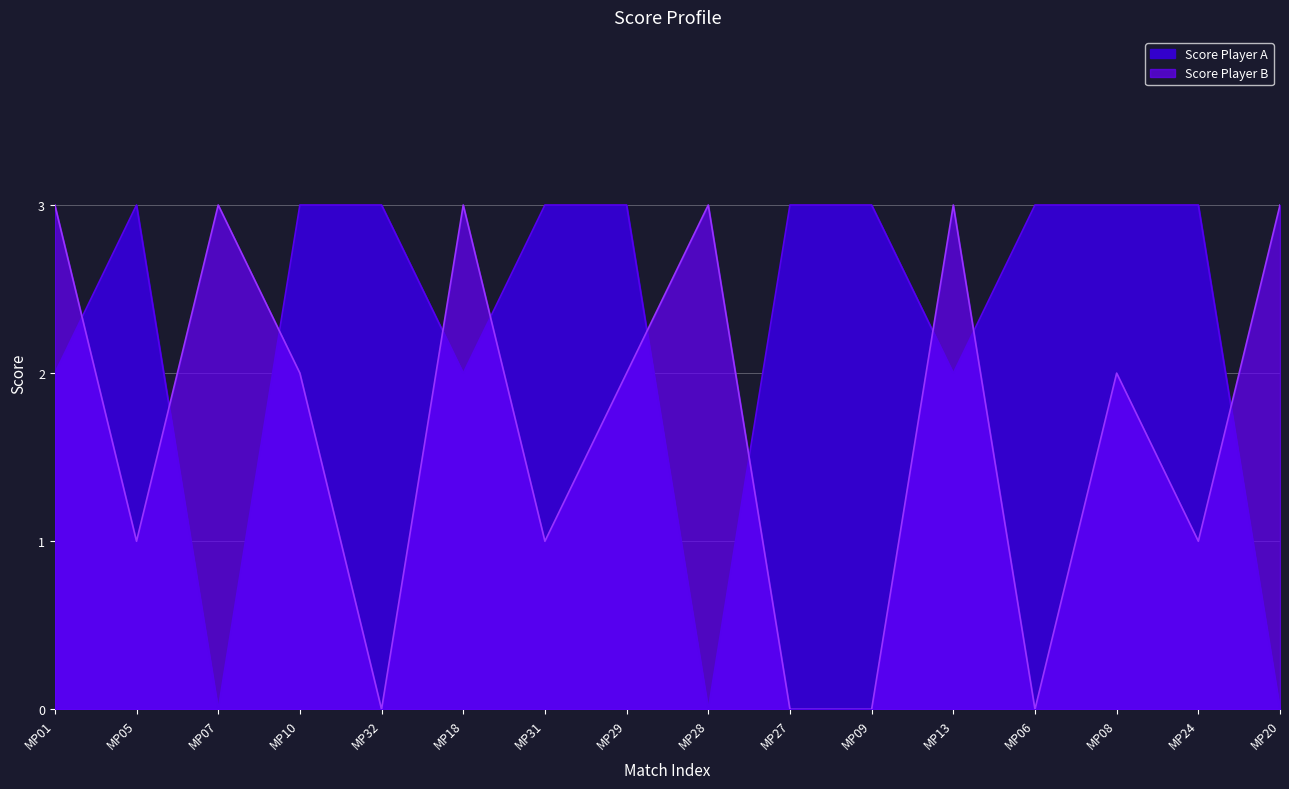

What are all the series names shown in the legend?

Score Player A, Score Player B